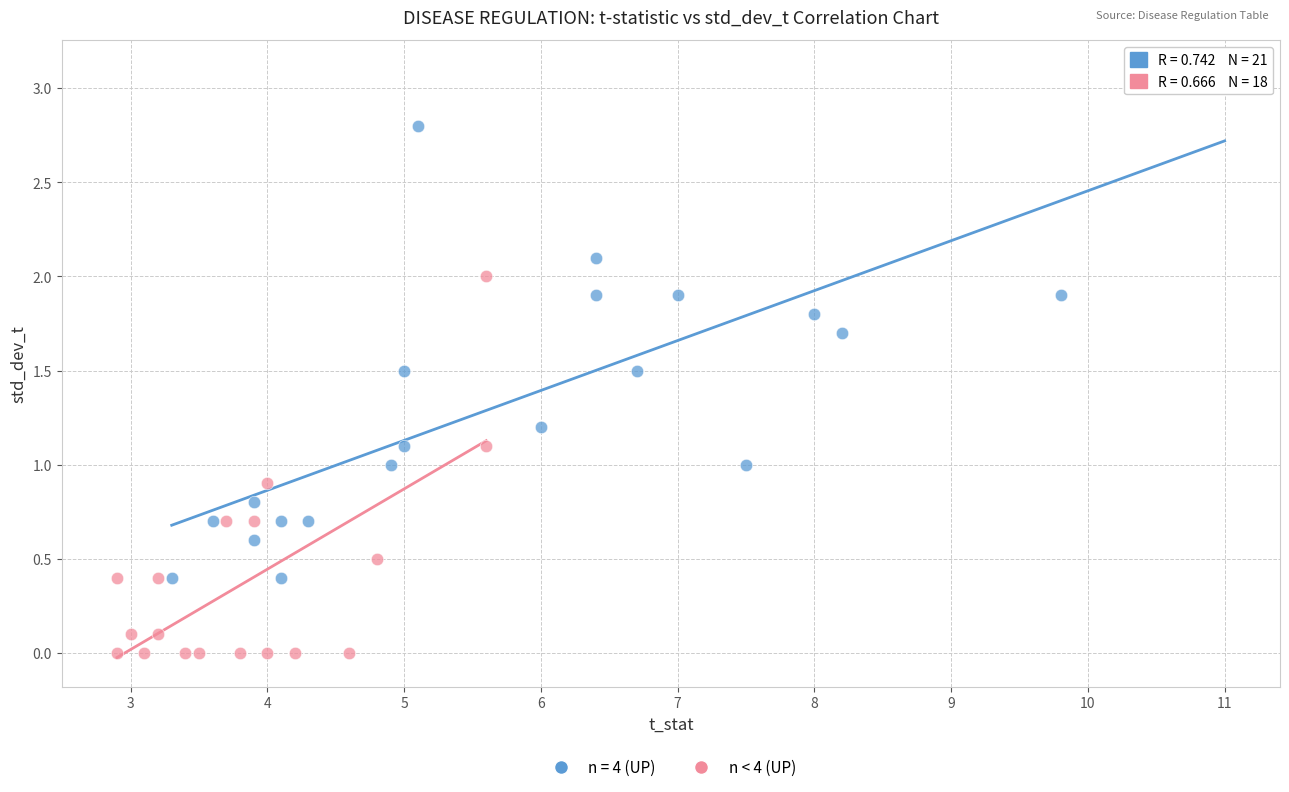

Which series reaches the maximum Y coordinate?

n = 4 (UP)